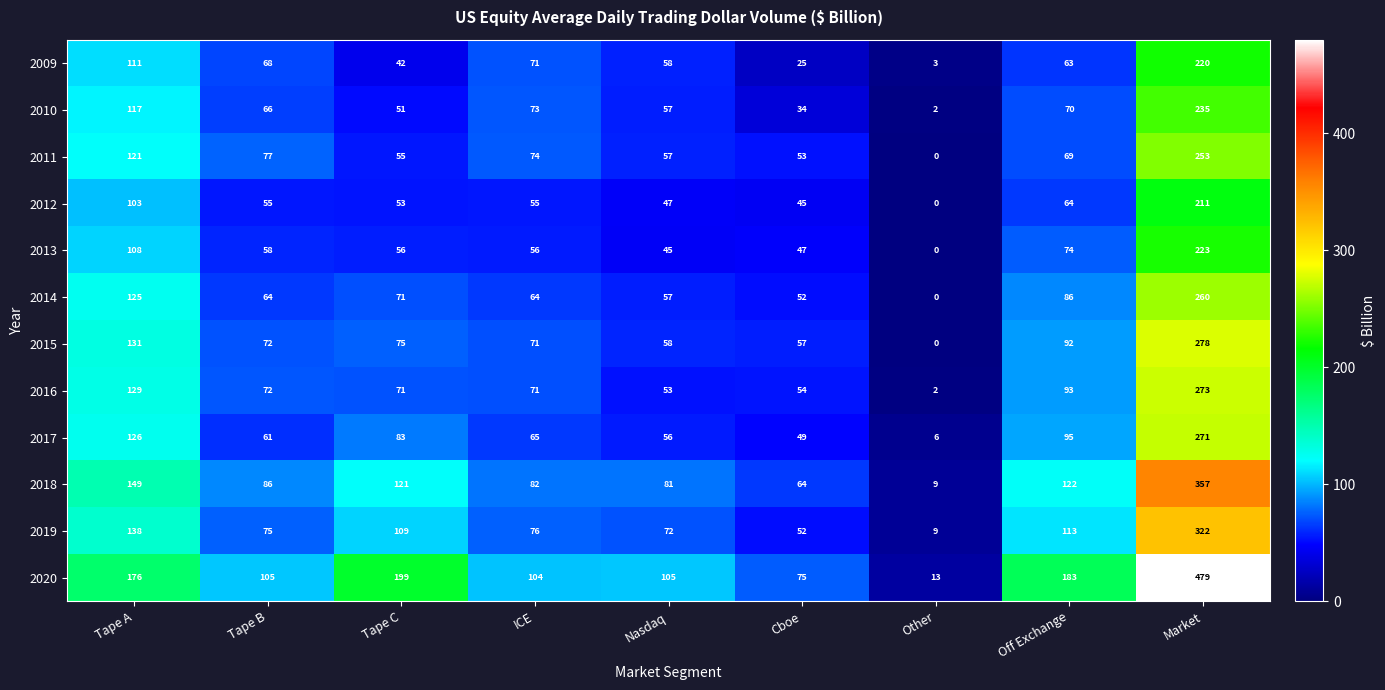

Which category has the highest value in the 2019 series?

Market